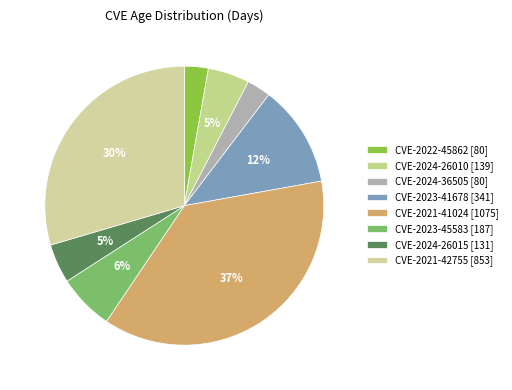

To the nearest percent, what is the difference between the CVE-2023-45583 and CVE-2024-26015 slice percentages?

2%